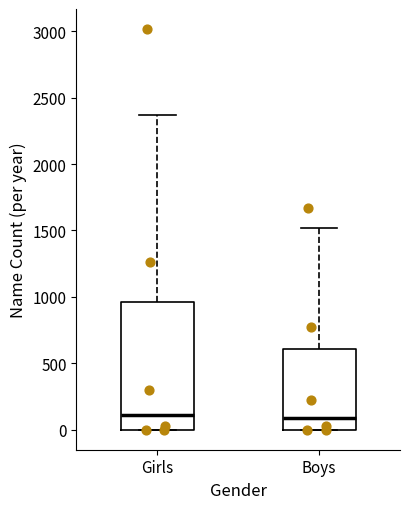

Reading left to right, read every box against the y-axis: the position of its median line, the range the box covers, and the ends of its whiskers. The values are not printed on the chart, so give them approximately, as read against the axis.

Girls: median 100, box 0 to 950, whiskers 0 to 2350
Boys: median 100, box 0 to 600, whiskers 0 to 1500